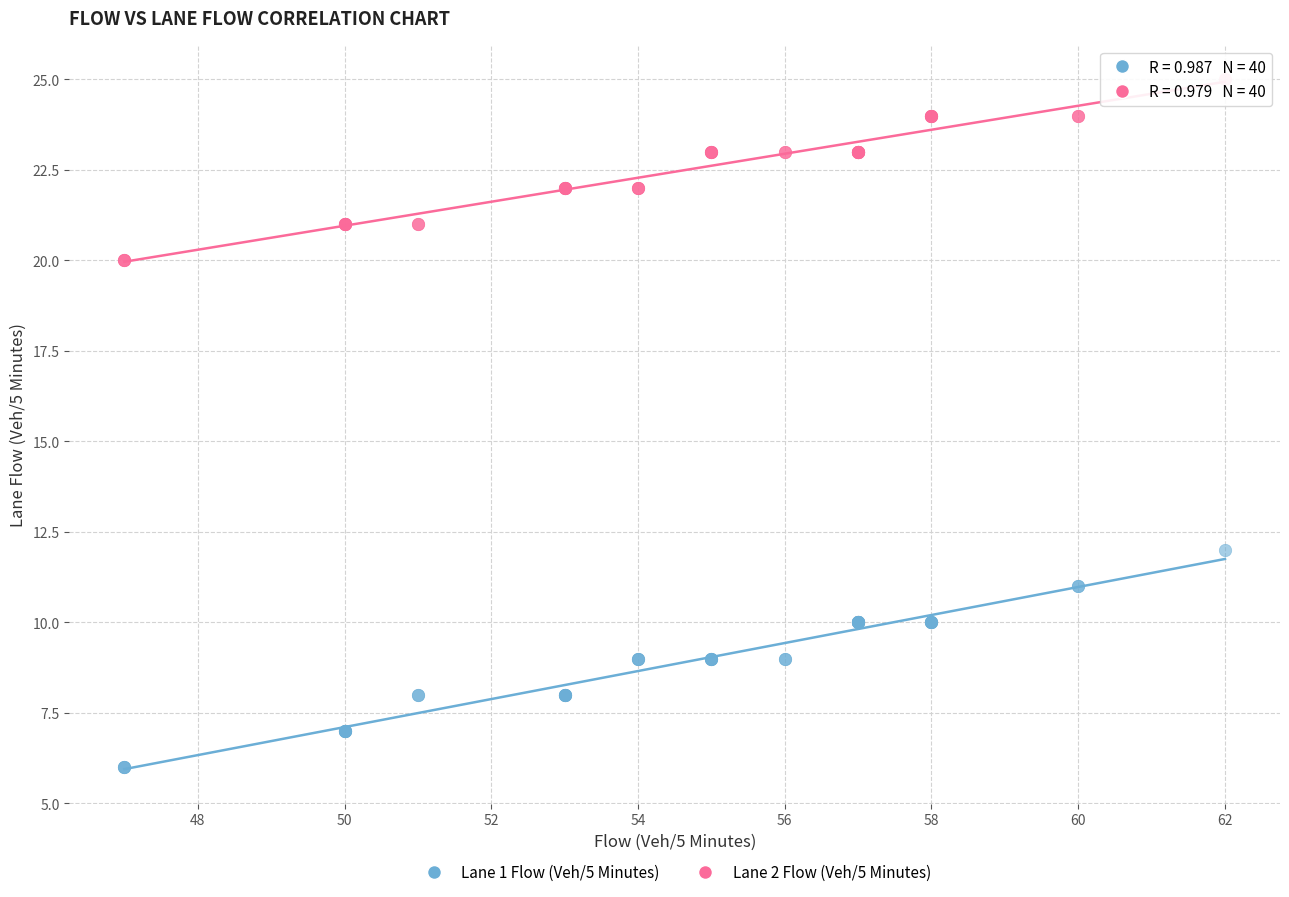

What is the X range (max minus min) for the scatter plot?

15